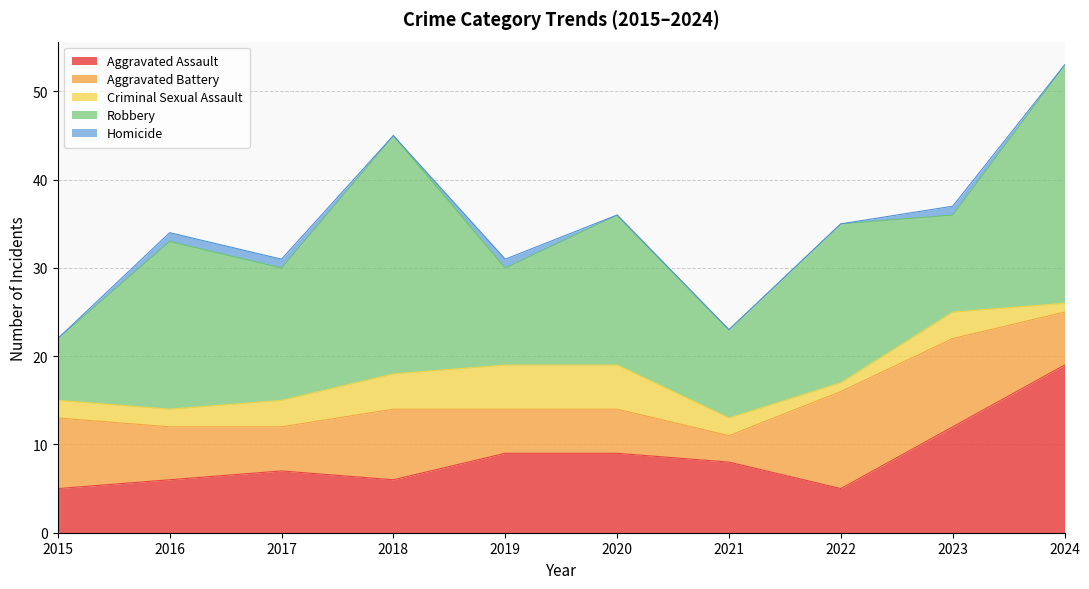

Does the chart display data point markers on the line(s)?

No